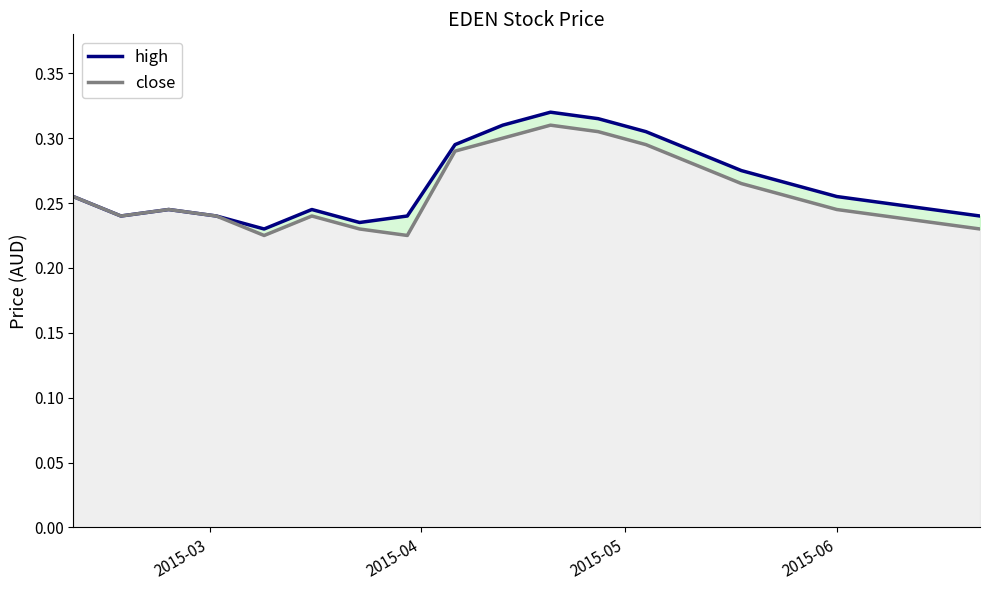

How many distinct data groups are displayed?

2